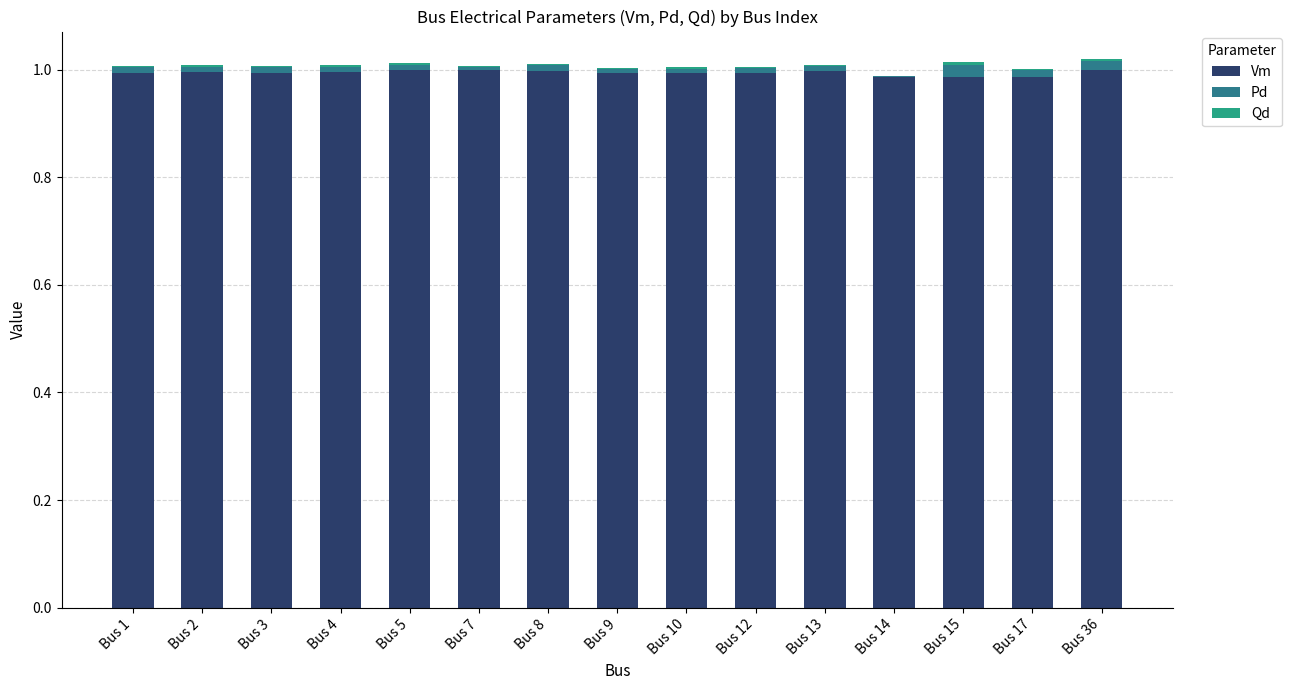

True or false: Vm has a value of 1.6 at Bus 4.

False